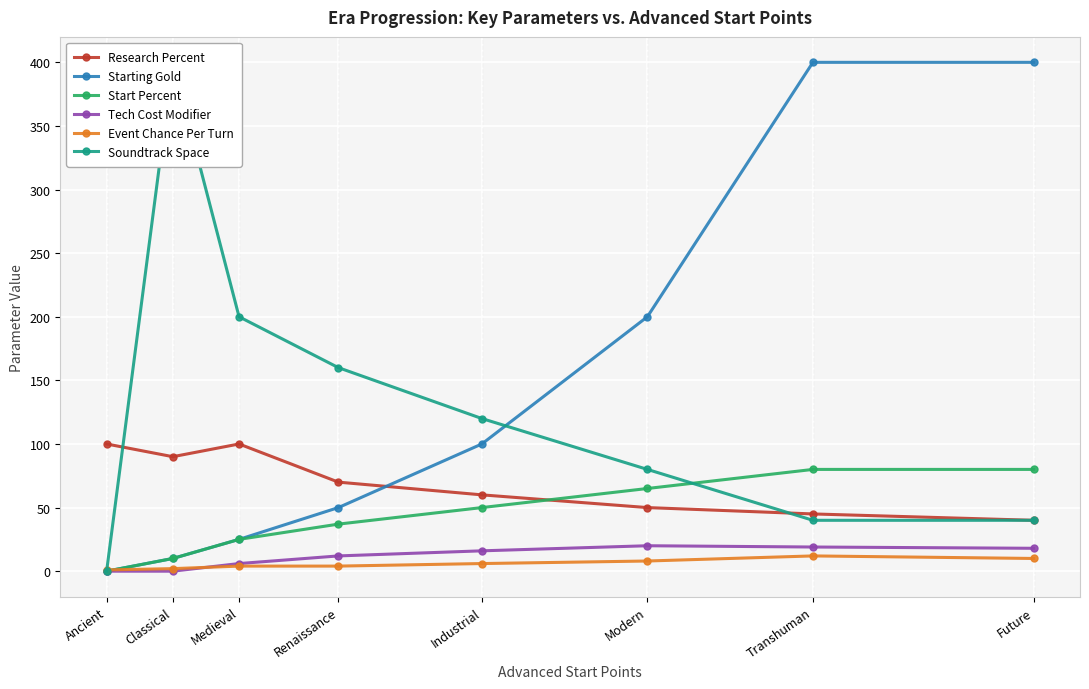

How many categories are shown in the chart?

8